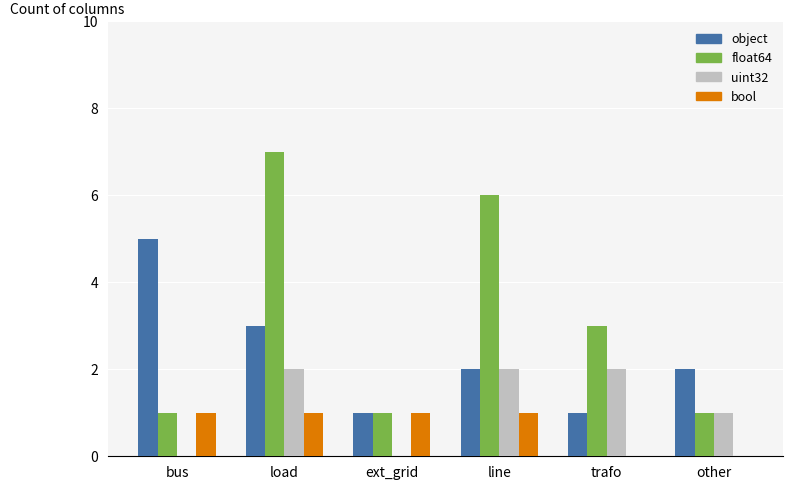

What is the sum of all bool values?

4